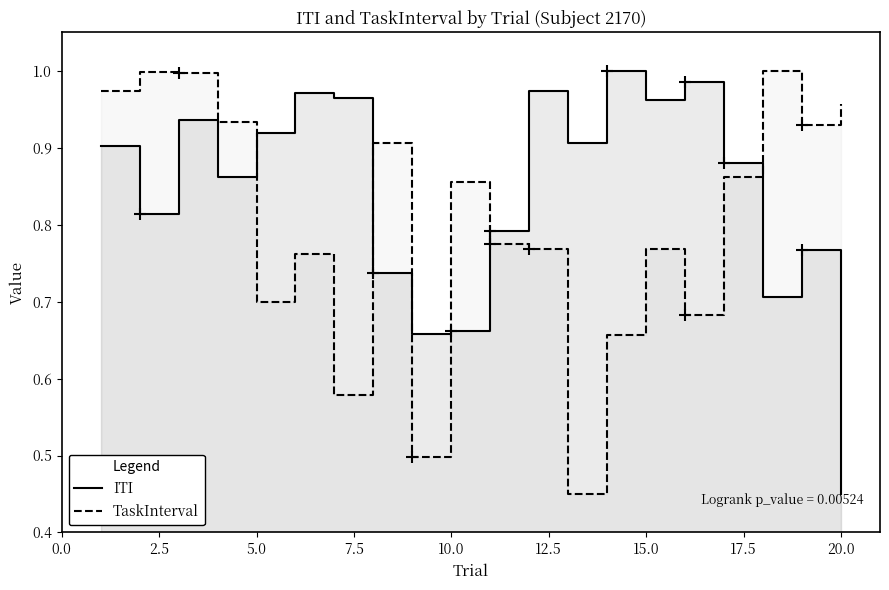

Which series has the largest total across all categories?

ITI